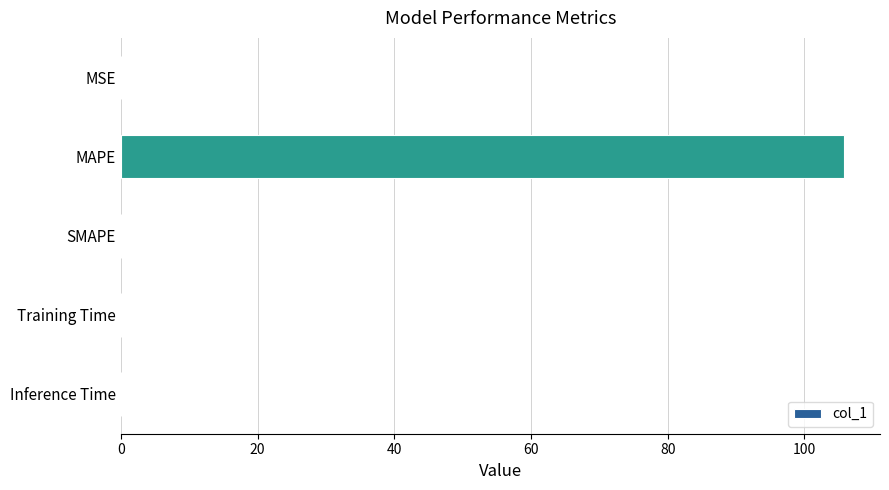

How many data points does each series have?

5